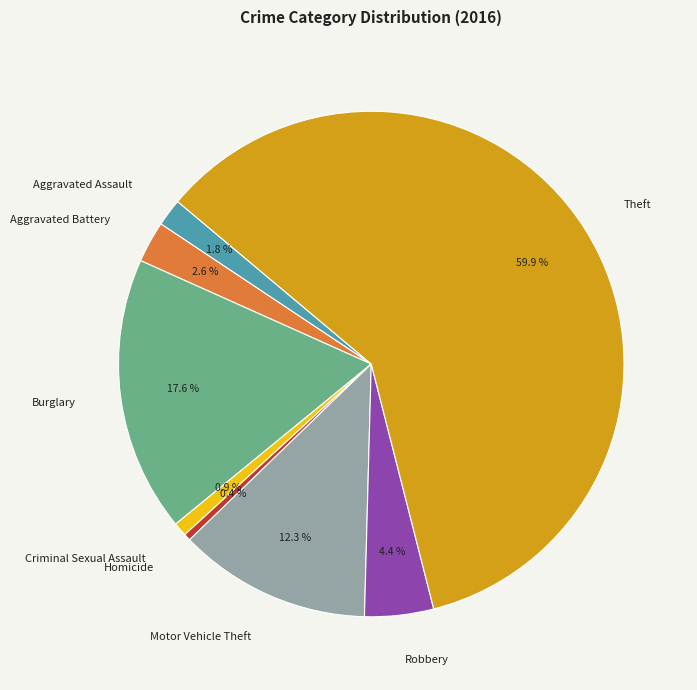

What is the largest slice in the pie chart?

Theft